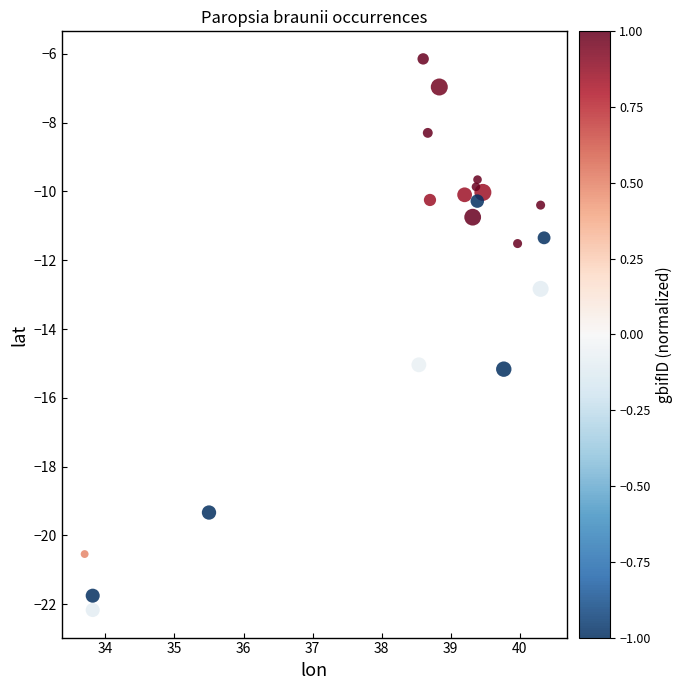

What is the range of Y values (max minus min)?

16.0